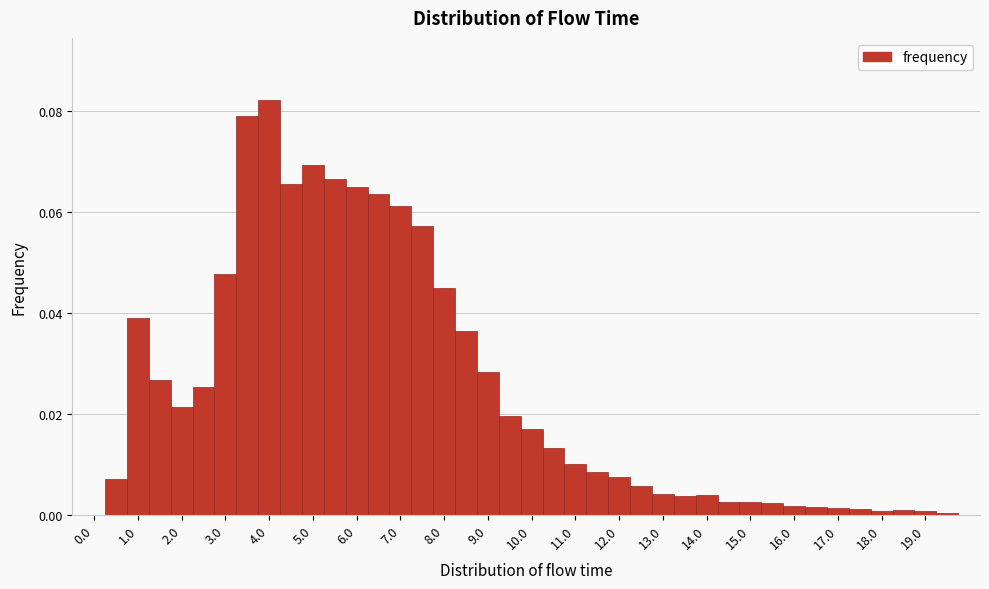

What is the height of the bar covering 2.25 to 2.75 on the x-axis? Neither the bar edges nor the heights are printed on the chart, so give them approximately, as read against the axes.

0.026